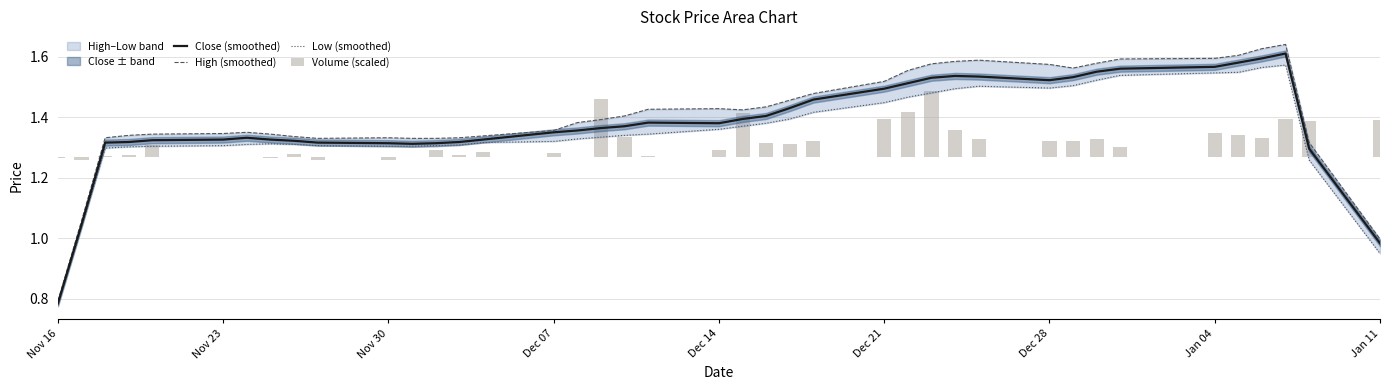

What is the greatest value displayed?

1.6